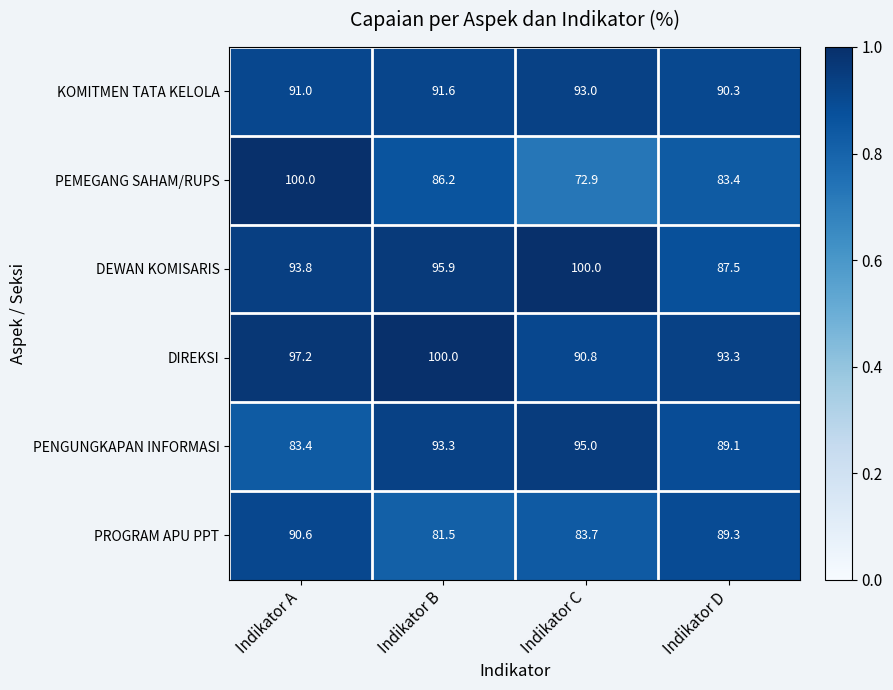

Reading left to right, transcribe all the data shown in this chart.

KOMITMEN TATA KELOLA: Indikator A=91.0	Indikator B=91.6	Indikator C=93.0	Indikator D=90.3
PEMEGANG SAHAM/RUPS: Indikator A=100.0	Indikator B=86.2	Indikator C=72.9	Indikator D=83.4
DEWAN KOMISARIS: Indikator A=93.8	Indikator B=95.9	Indikator C=100.0	Indikator D=87.5
DIREKSI: Indikator A=97.2	Indikator B=100.0	Indikator C=90.8	Indikator D=93.3
PENGUNGKAPAN INFORMASI: Indikator A=83.4	Indikator B=93.3	Indikator C=95.0	Indikator D=89.1
PROGRAM APU PPT: Indikator A=90.6	Indikator B=81.5	Indikator C=83.7	Indikator D=89.3